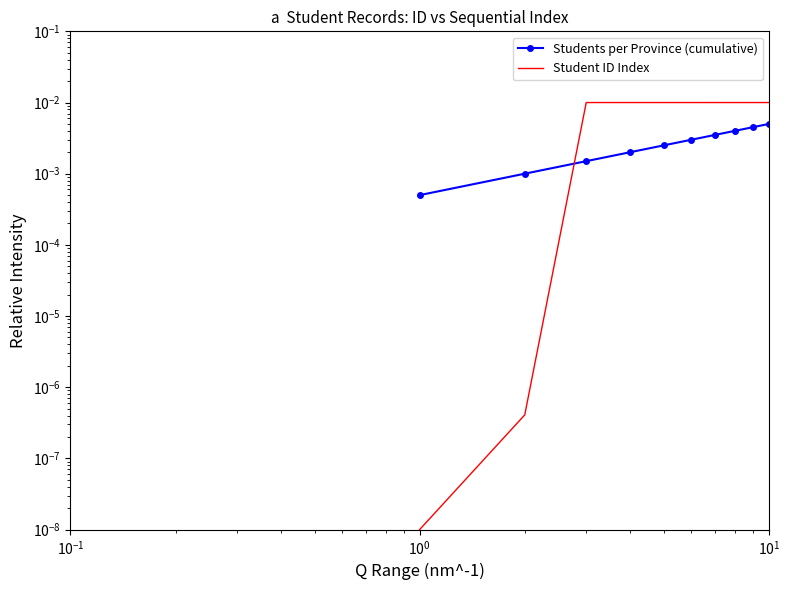

After their last crossing, which series has the higher values: Students per Province (cumulative) or Student ID Index?

Student ID Index